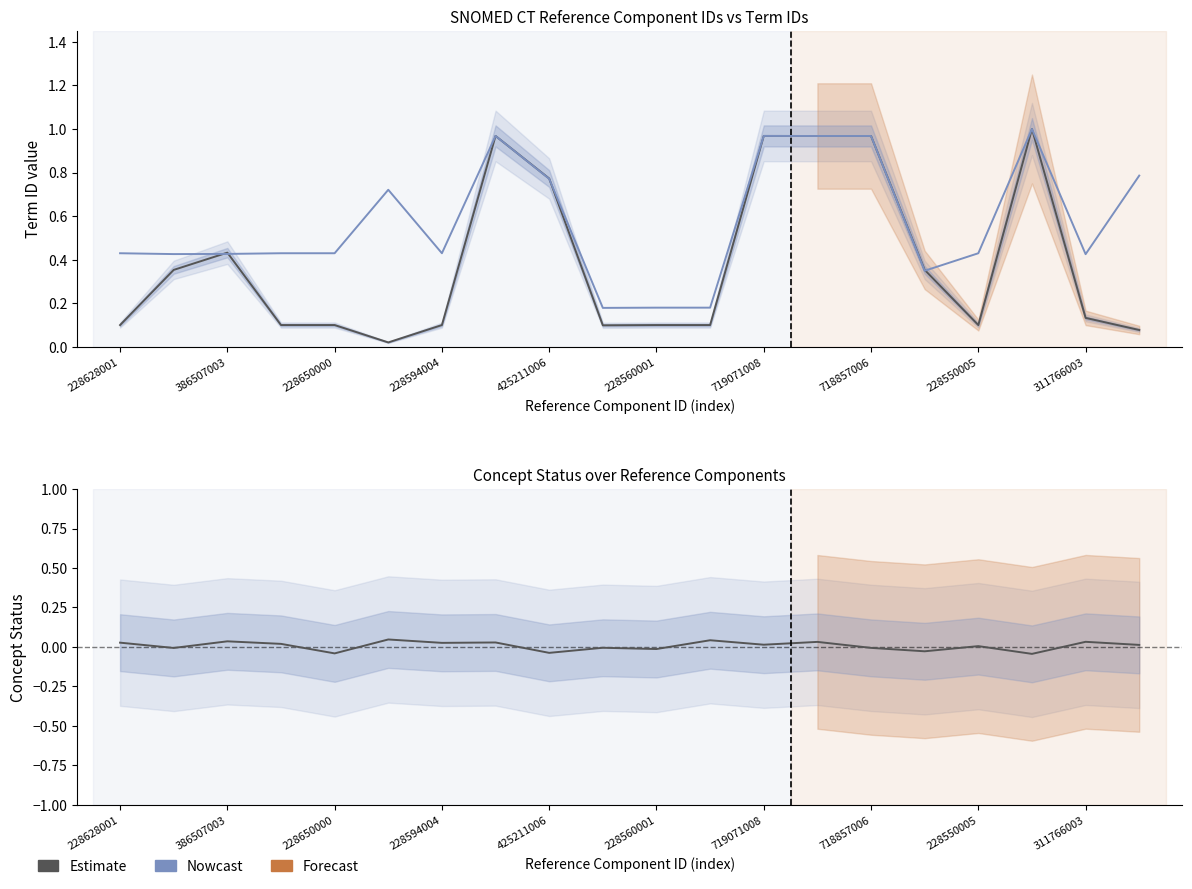

Which category has the highest value in the PTERMID (normalised) series?

17